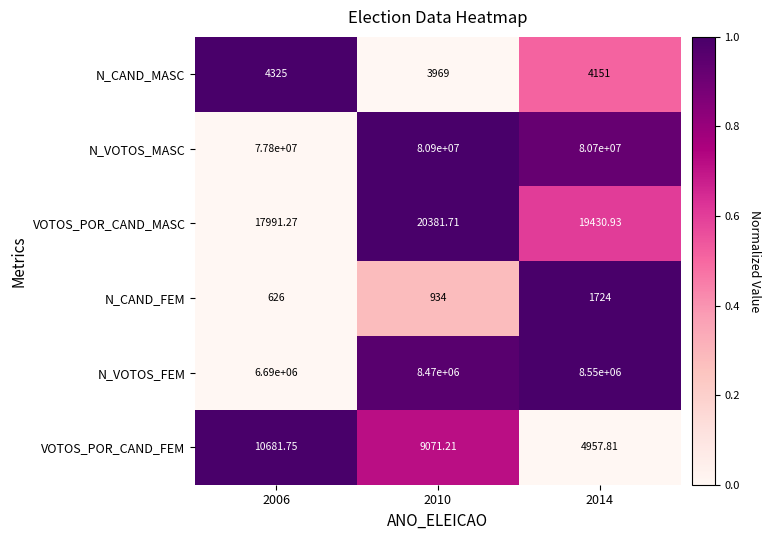

At 2006, list the series in order from largest to smallest.

N_VOTOS_MASC, N_VOTOS_FEM, VOTOS_POR_CAND_MASC, VOTOS_POR_CAND_FEM, N_CAND_MASC, N_CAND_FEM